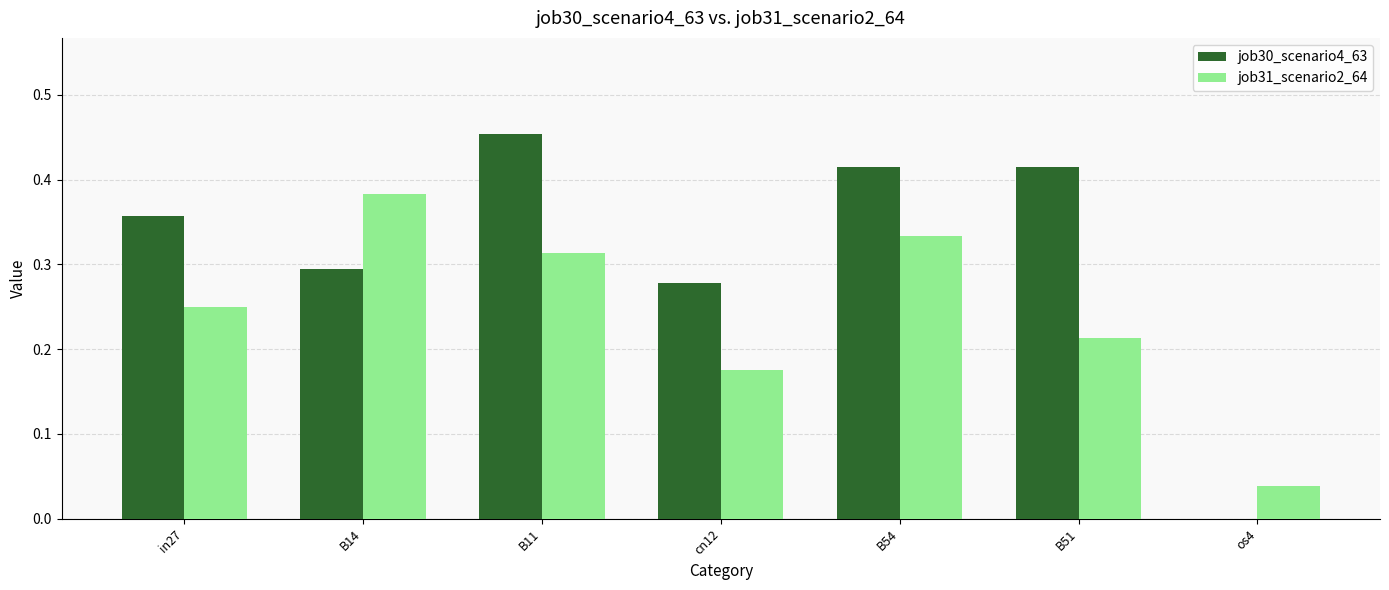

At which label does job31_scenario2_64 reach its peak?

B14